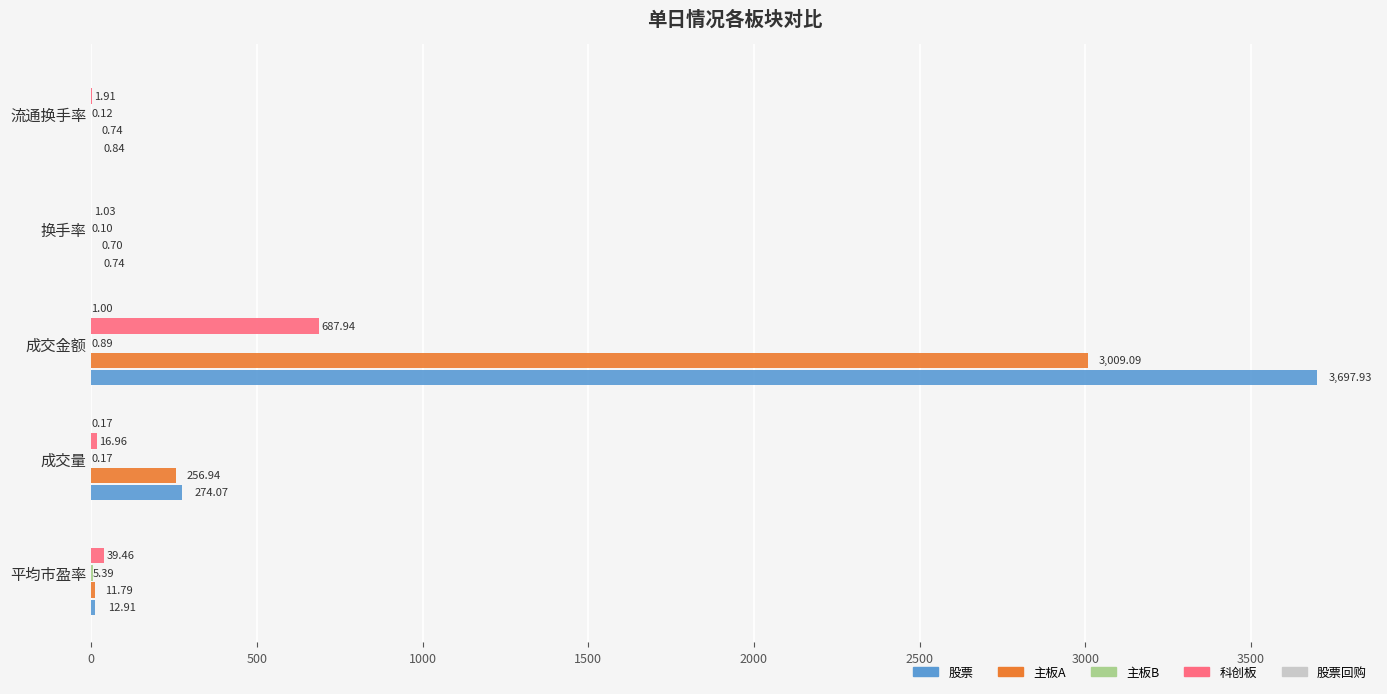

Which series changed the most between 平均市盈率 and 成交量?

股票